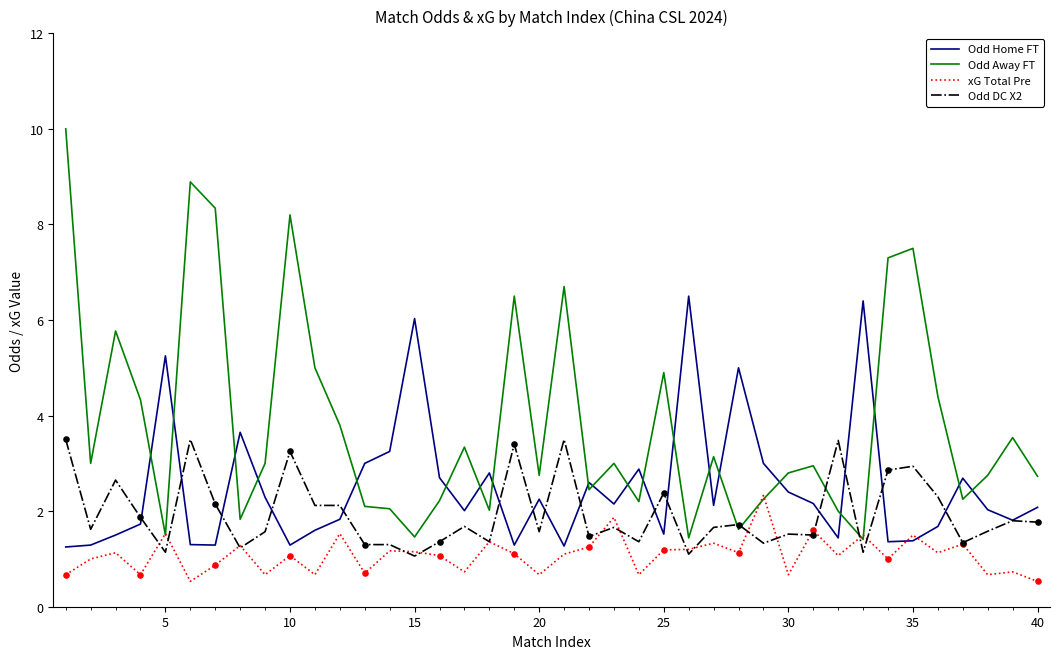

Which series has the largest total across all categories?

Odd Away FT